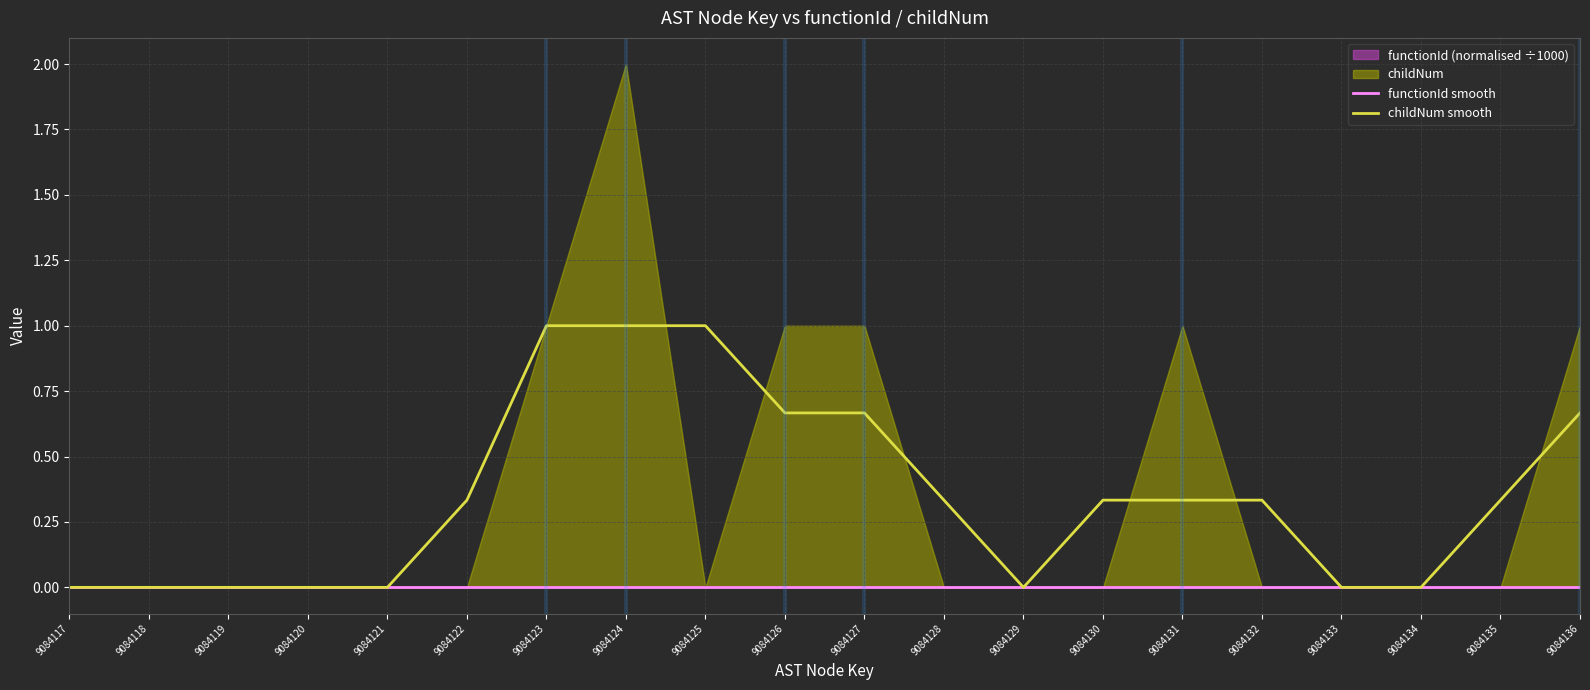

Reading left to right, what are all the values shown in this chart?

functionId smooth: 0.0	0.0	0.0	0.0	0.0	0.0	0.0	0.0	0.0	0.0	0.0	0.0	0.0	0.0	0.0	0.0	0.0	0.0	0.0	0.0
childNum smooth: 0.0	0.0	0.0	0.0	0.0	0.3	1.0	1.0	1.0	0.7	0.7	0.3	0.0	0.3	0.3	0.3	0.0	0.0	0.3	0.7